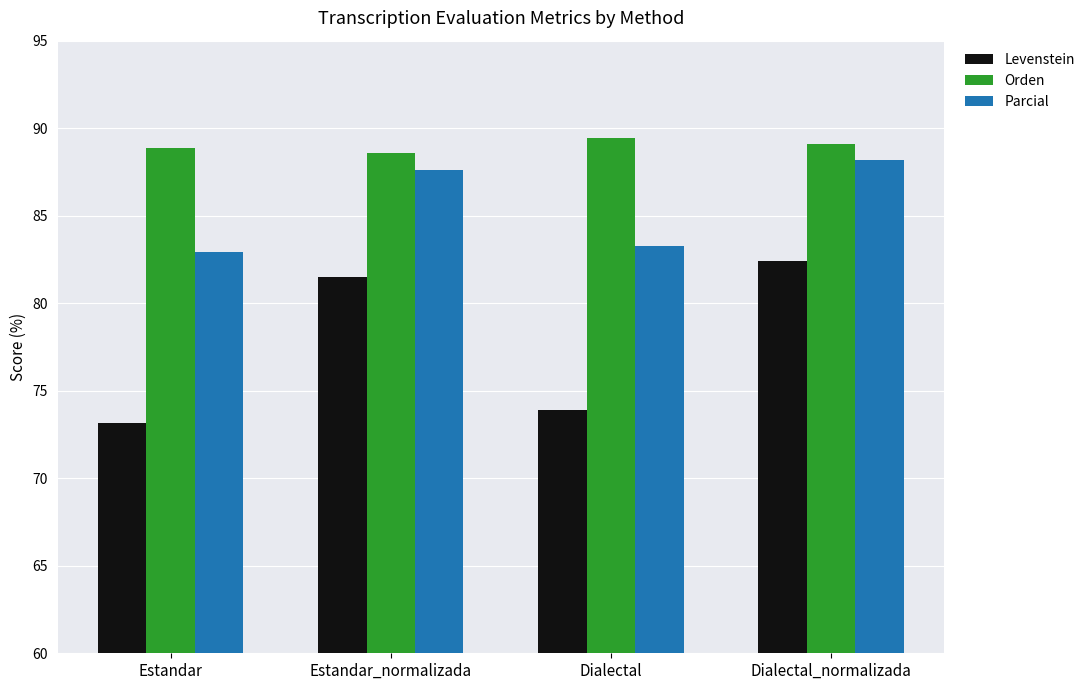

How many bars are there in each group?

3